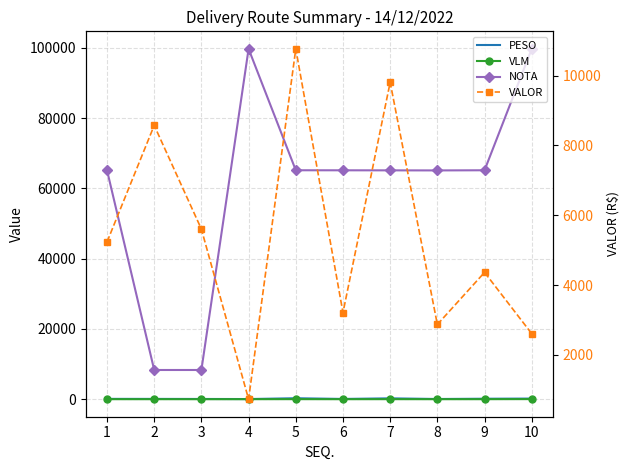

Which series changed the most between 4 and 7?

NOTA